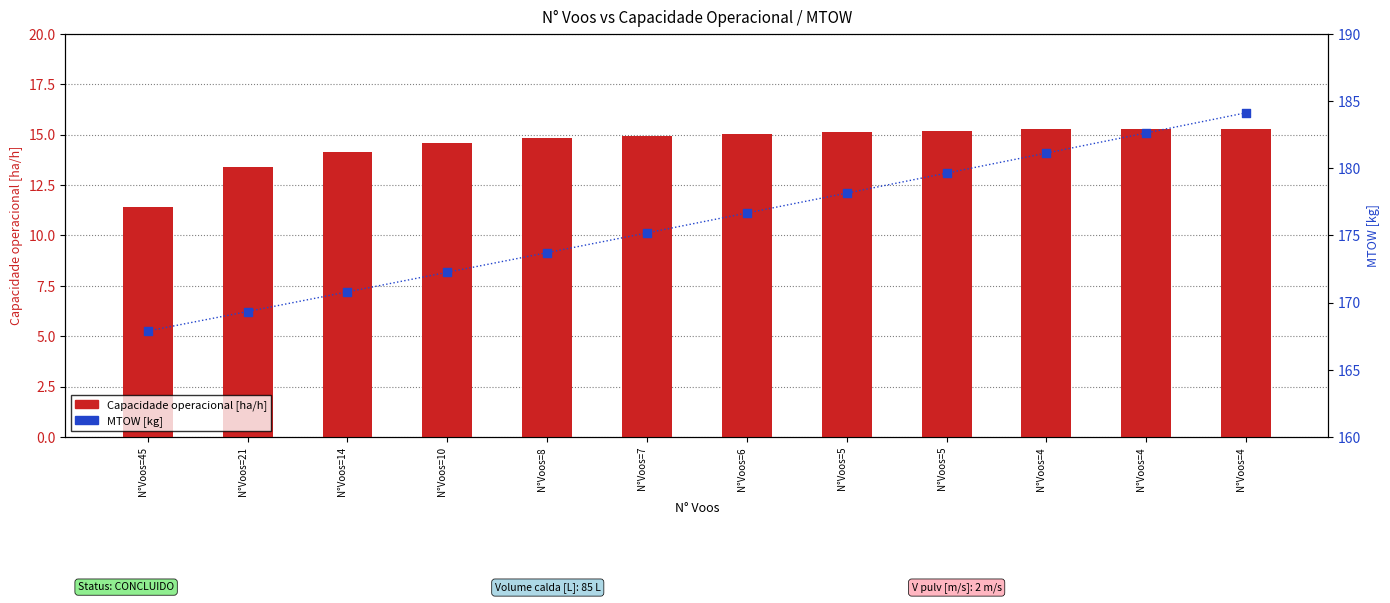

What is the total value across all series at N°Voos=45?

179.3